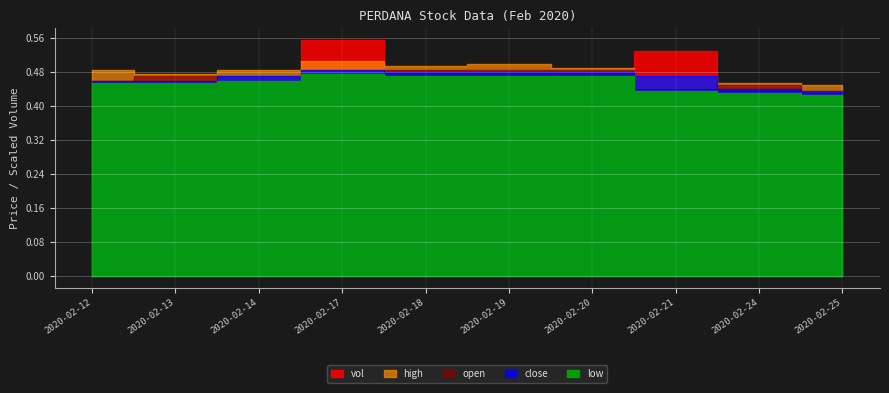

Which has a higher value, 2020-02-17 or 2020-02-13?

2020-02-17